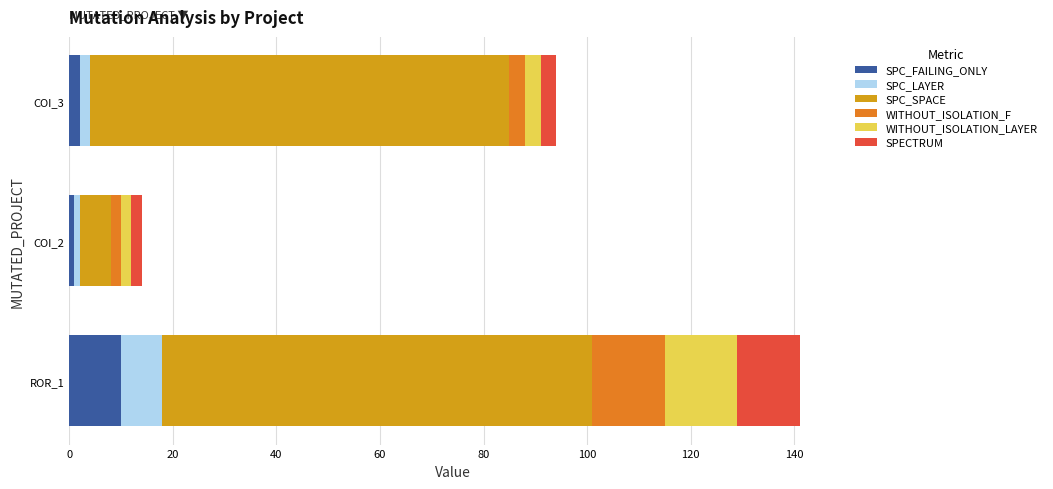

How many data points does each series have?

3